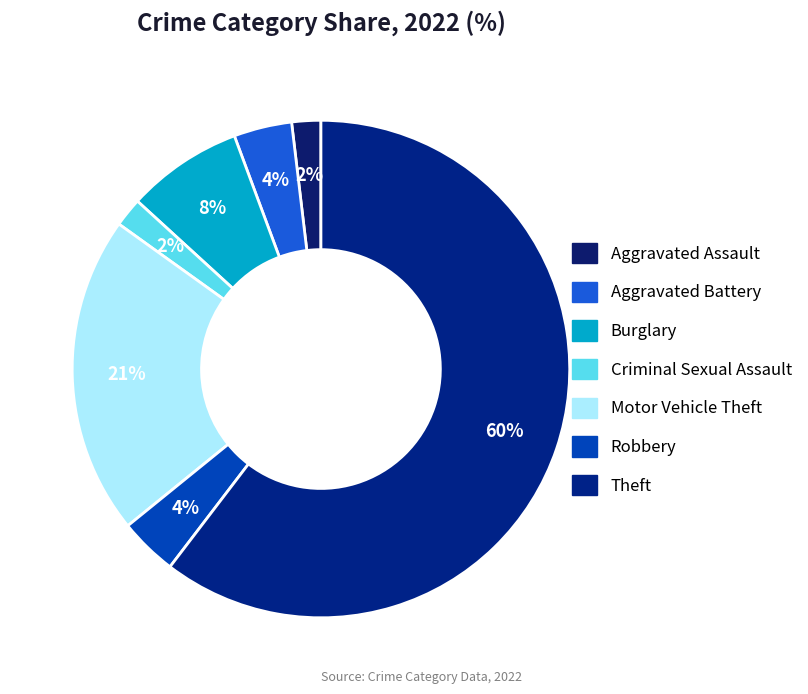

Is it true that Burglary is 8% of the pie?

True